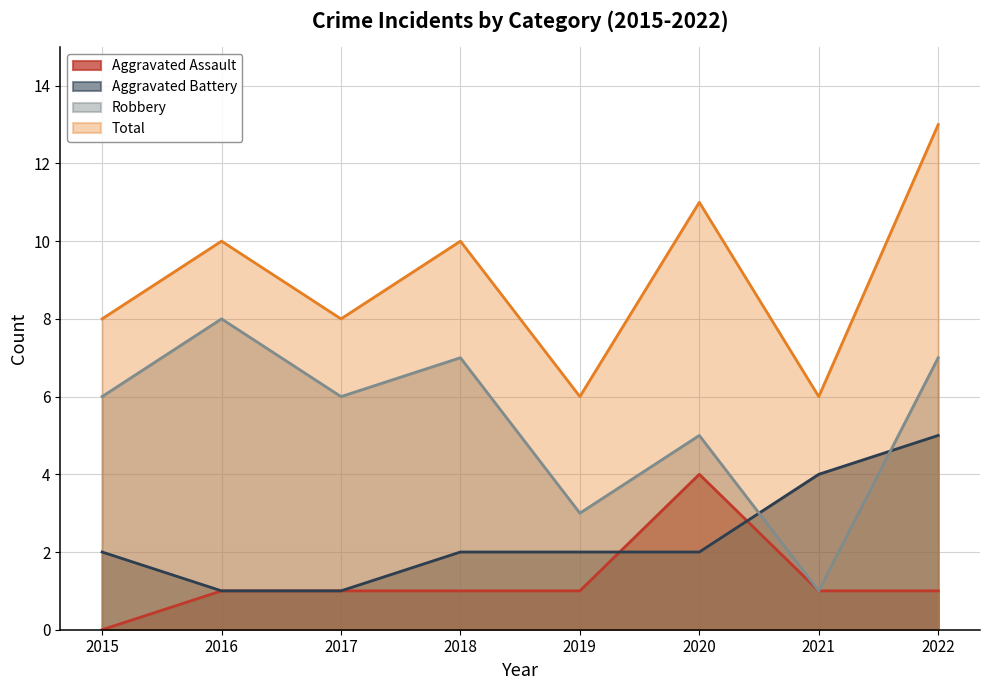

Reading left to right, extract all data points from this chart.

Aggravated Assault: 2015=0	2016=1	2017=1	2018=1	2019=1	2020=4	2021=1	2022=1
Aggravated Battery: 2015=2	2016=1	2017=1	2018=2	2019=2	2020=2	2021=4	2022=5
Robbery: 2015=6	2016=8	2017=6	2018=7	2019=3	2020=5	2021=1	2022=7
Total: 2015=8	2016=10	2017=8	2018=10	2019=6	2020=11	2021=6	2022=13